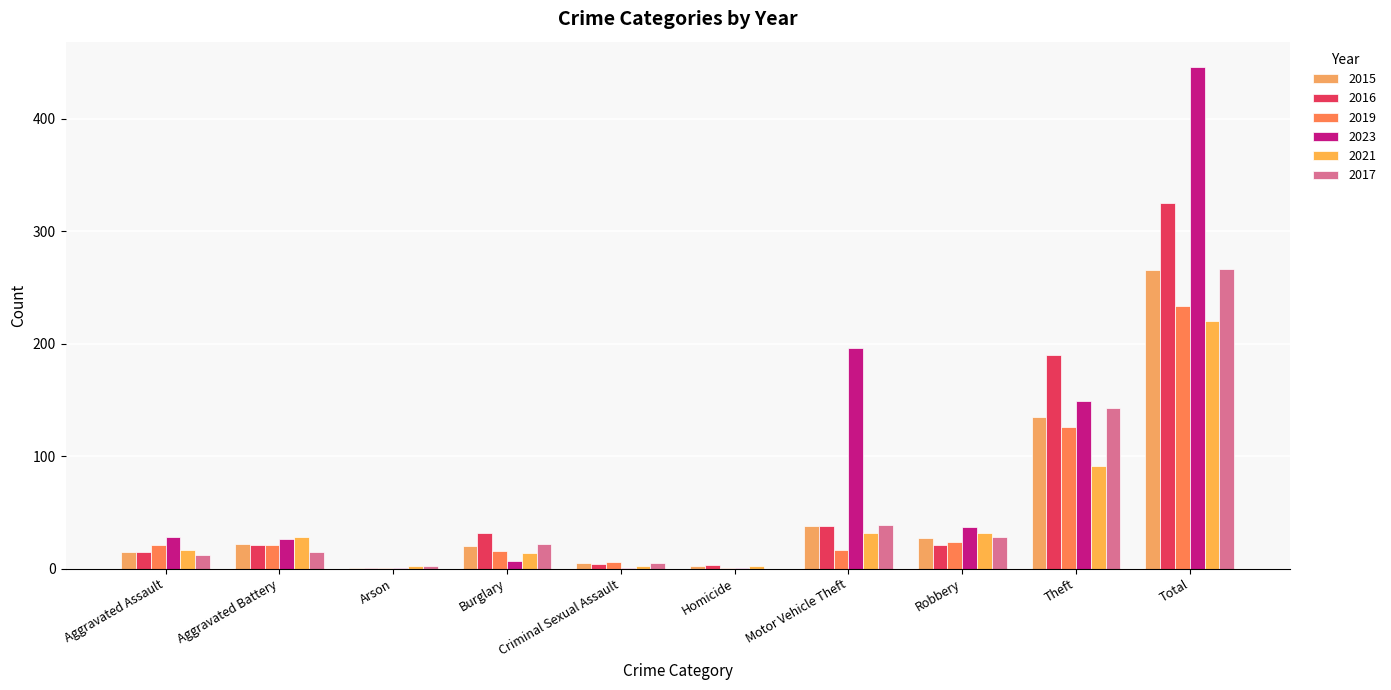

At Homicide, list the series in order from smallest to largest.

2017, 2019, 2023, 2015, 2021, 2016